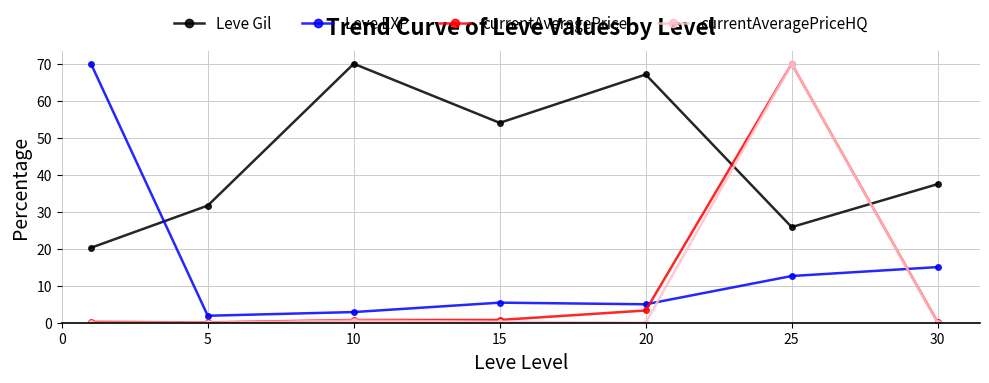

What is the difference between the second highest and second lowest values in the currentAveragePriceHQ series?

0.6